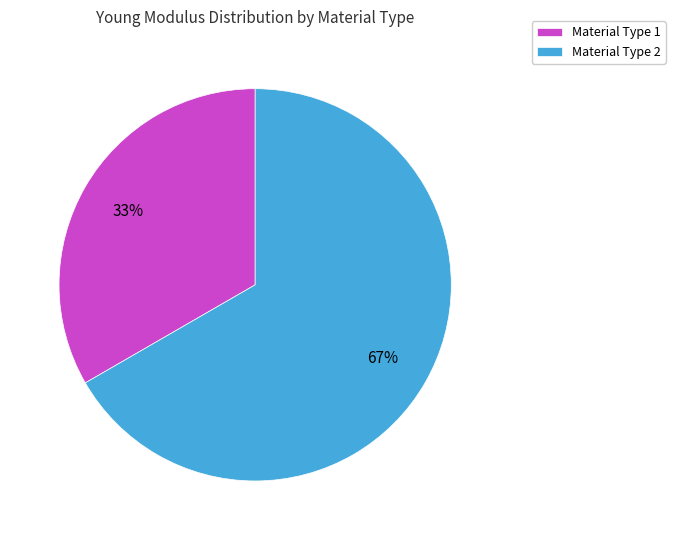

To the nearest percent, what portion does Material Type 1 represent?

33%